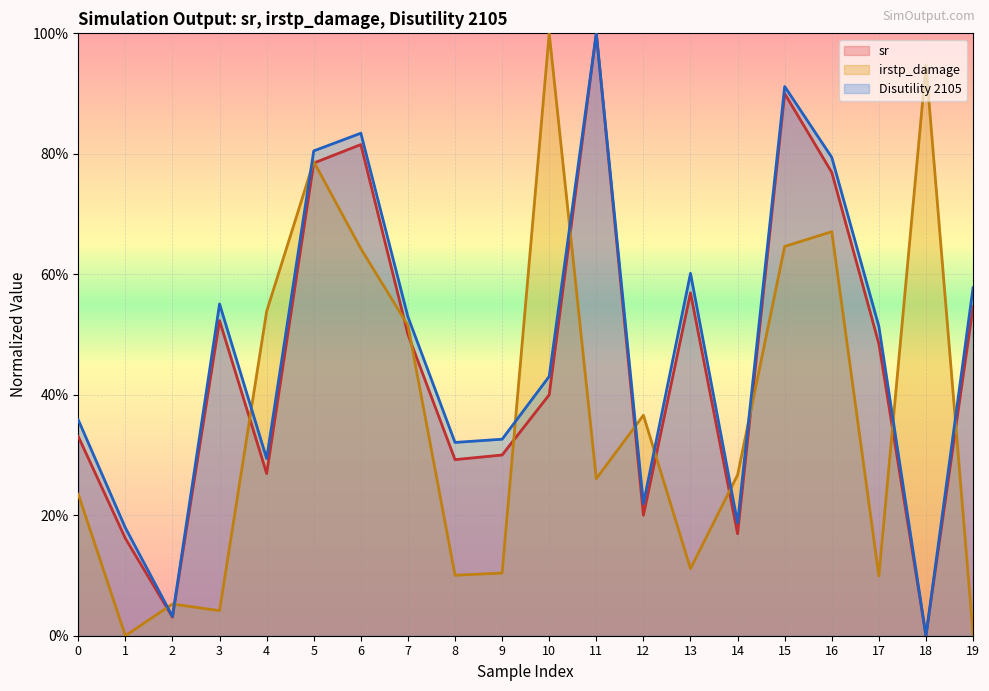

True or false: Disutility 2105 has a value of 0.3 at 9.

True